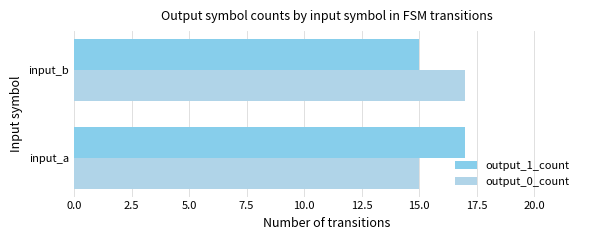

What is the total value across all series at input_b?

32